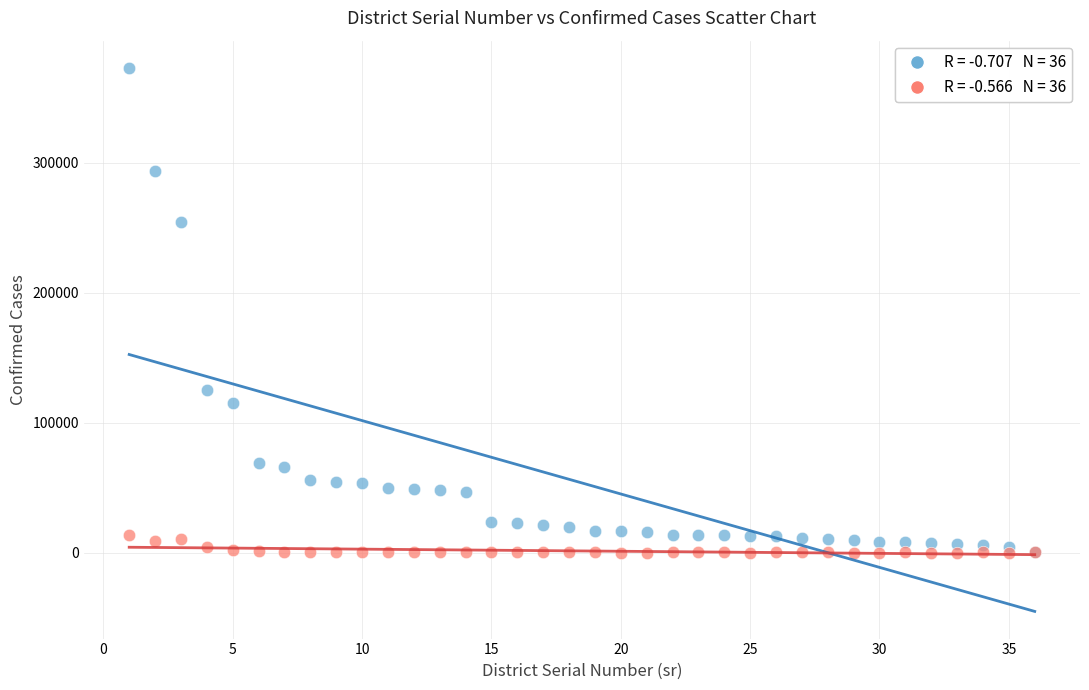

Across all series, what Y value is closest to 186664?

125680